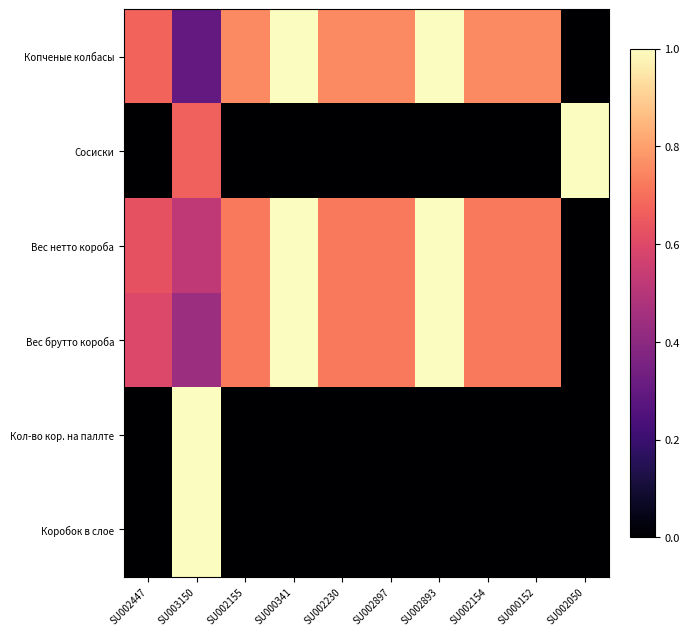

Reading left to right, extract all data points from this chart.

Копченые колбасы: SU002447=0.7	SU003150=0.3	SU002155=0.8	SU000341=1.0	SU002230=0.8	SU002897=0.8	SU002893=1.0	SU002154=0.8	SU000152=0.8	SU002050=0.0
Сосиски: SU002447=0.0	SU003150=0.7	SU002155=0.0	SU000341=0.0	SU002230=0.0	SU002897=0.0	SU002893=0.0	SU002154=0.0	SU000152=0.0	SU002050=1.0
Вес нетто короба: SU002447=0.6	SU003150=0.5	SU002155=0.7	SU000341=1.0	SU002230=0.7	SU002897=0.7	SU002893=1.0	SU002154=0.7	SU000152=0.7	SU002050=0.0
Вес брутто короба: SU002447=0.6	SU003150=0.4	SU002155=0.7	SU000341=1.0	SU002230=0.7	SU002897=0.7	SU002893=1.0	SU002154=0.7	SU000152=0.7	SU002050=0.0
Кол-во кор. на паллте: SU002447=0.0	SU003150=1.0	SU002155=0.0	SU000341=0.0	SU002230=0.0	SU002897=0.0	SU002893=0.0	SU002154=0.0	SU000152=0.0	SU002050=0.0
Коробок в слое: SU002447=0.0	SU003150=1.0	SU002155=0.0	SU000341=0.0	SU002230=0.0	SU002897=0.0	SU002893=0.0	SU002154=0.0	SU000152=0.0	SU002050=0.0